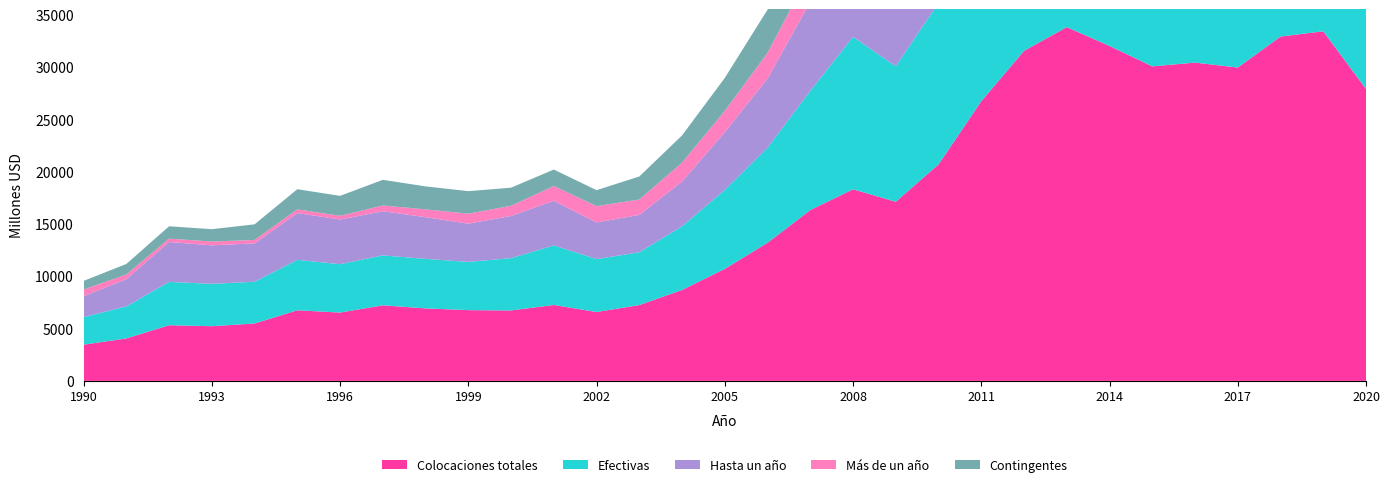

Reading left to right, list all the values displayed in this chart.

Colocaciones totales: 3463	4061	5323	5230	5489	6753	6535	7226	6933	6767	6736	7261	6588	7250	8694	10710	13209	16331	18324	17129	20705	26745	31564	33831	32032	30081	30440	29966	32928	33434	27916
Efectivas: 2637	3058	4141	4049	3994	4825	4624	4775	4735	4612	5004	5689	5063	5047	6088	7553	9082	11399	14576	12957	15430	21435	24874	26408	25068	24515	23919	23566	25660	27271	22681
Hasta un año: 2000	2608	3819	3683	3668	4470	4274	4223	3991	3656	4031	4277	3502	3576	4285	5524	6625	8514	11658	9613	11140	14211	16070	16327	14940	14047	13261	11819	12768	11635	8887
Más de un año: 637	450	322	366	326	355	350	552	744	956	973	1412	1561	1471	1803	2029	2457	2885	2918	3344	4290	7224	8804	10081	10127	10468	10658	11747	12892	15636	13794
Contingentes: 826	1003	1182	1181	1495	1928	1911	2451	2198	2155	1732	1572	1525	2203	2606	3157	4127	4932	3748	4172	5275	5310	6689	7422	6964	5566	6521	6400	7267	6164	5236